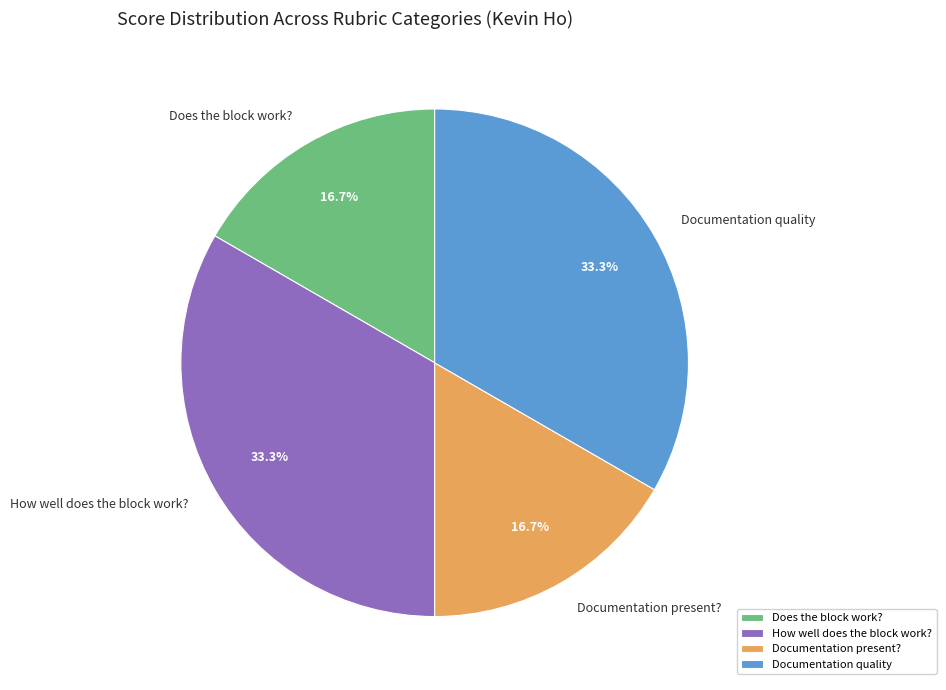

What portion of the pie excludes Documentation quality?

66.7%